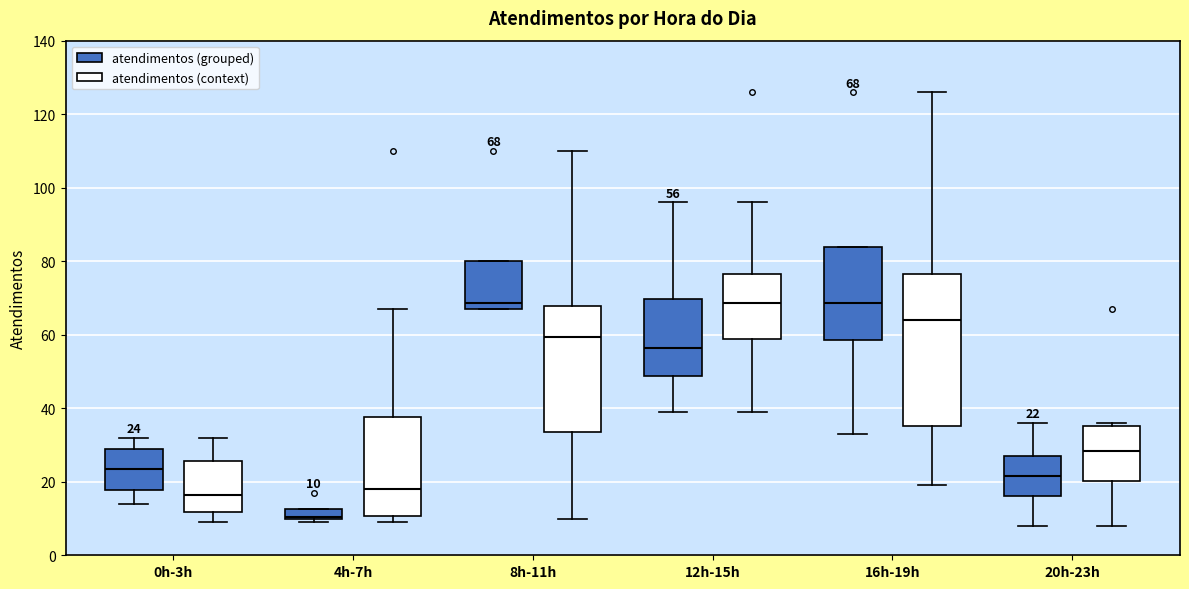

Which box is the tallest, from its lower edge to its upper edge?

16h-19h (atendimentos (context))